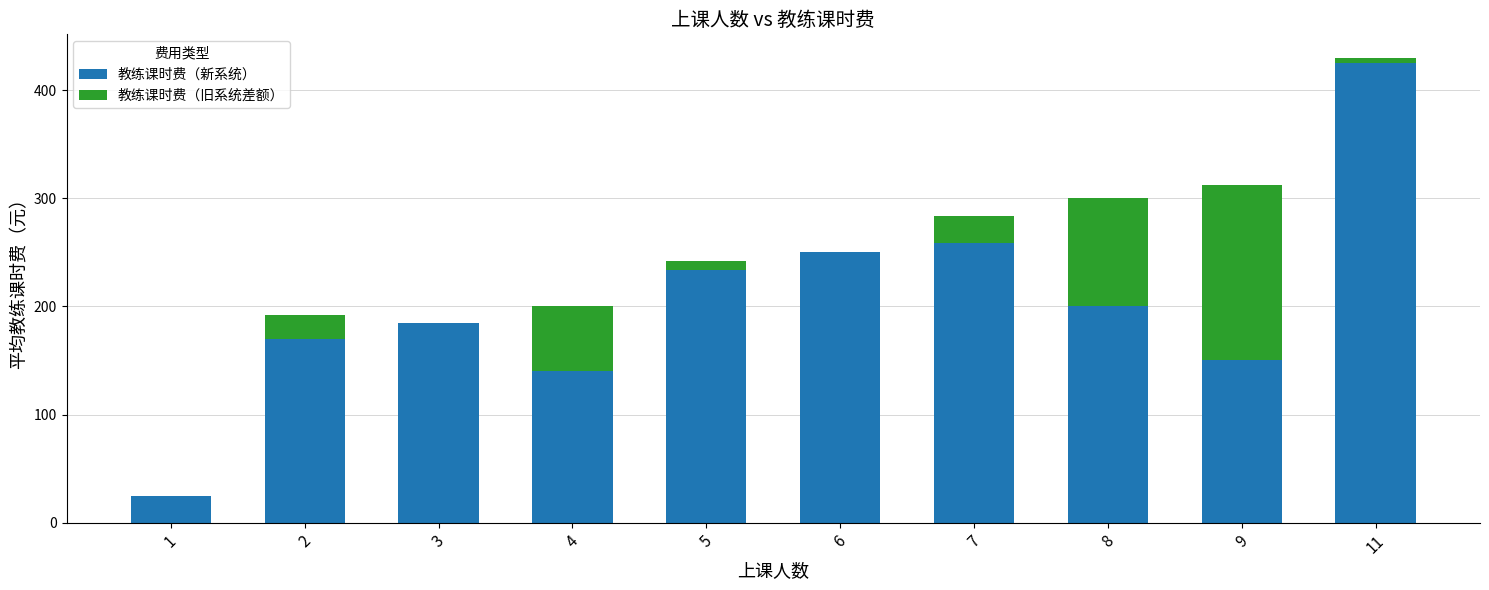

At which label does 教练课时费（新系统） reach its peak?

11